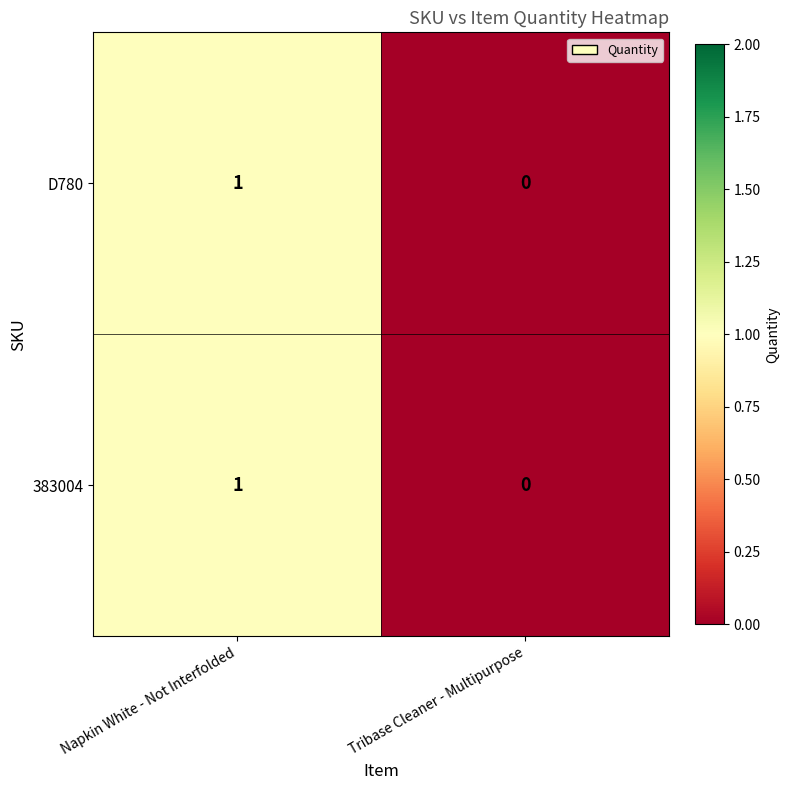

Reading left to right, extract all data points from this chart.

D780: 1	0
383004: 1	0